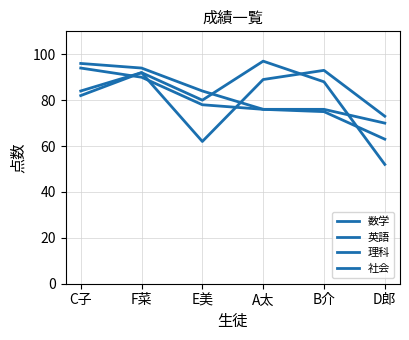

Is it true that 社会 equals 106 at B介?

False